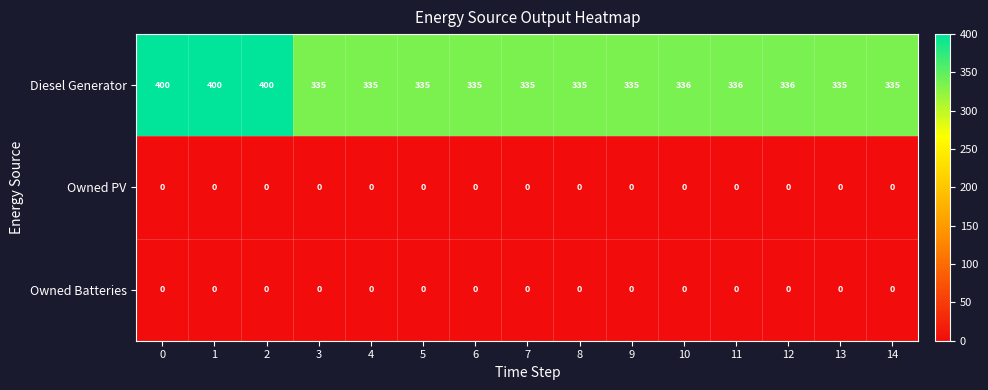

What is the difference between the highest and lowest values at 6?

335